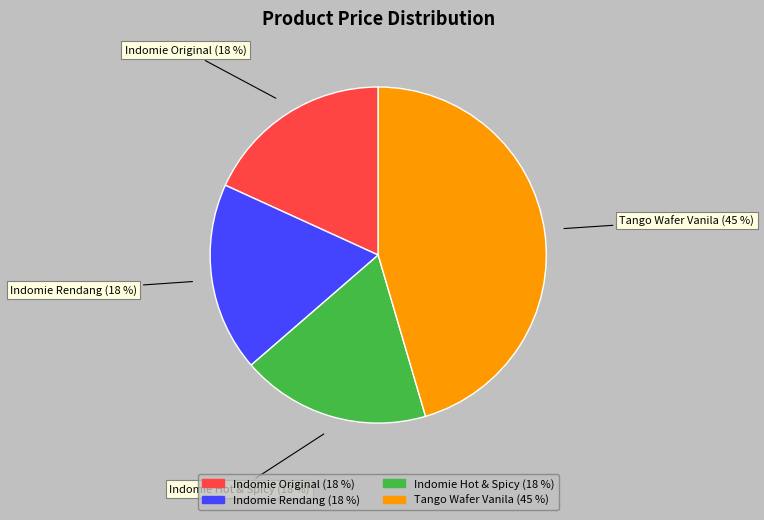

To the nearest percent, what percentage of the pie is Tango Wafer Vanila?

45%